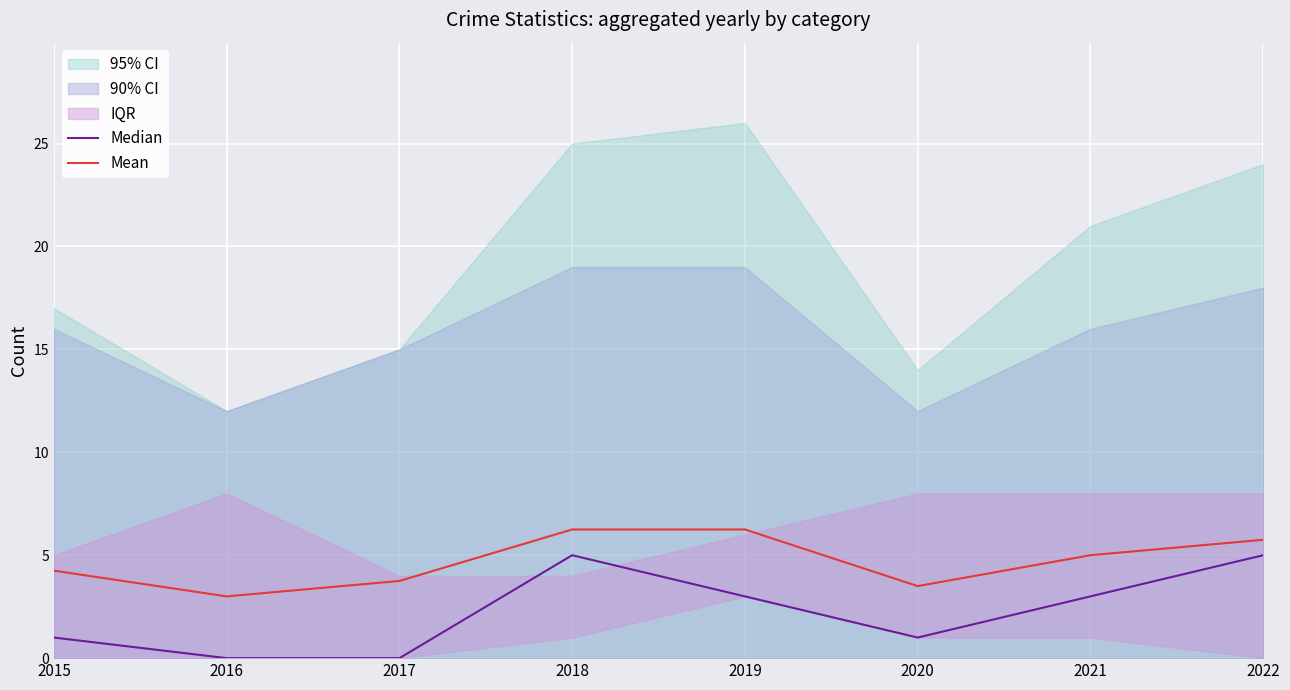

Rank the series at 2020 from lowest to highest value.

Median, Mean